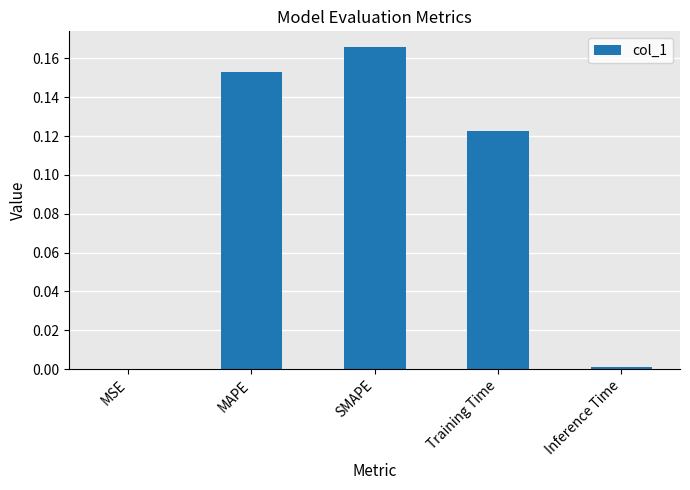

Which label corresponds to the largest value in the chart?

SMAPE